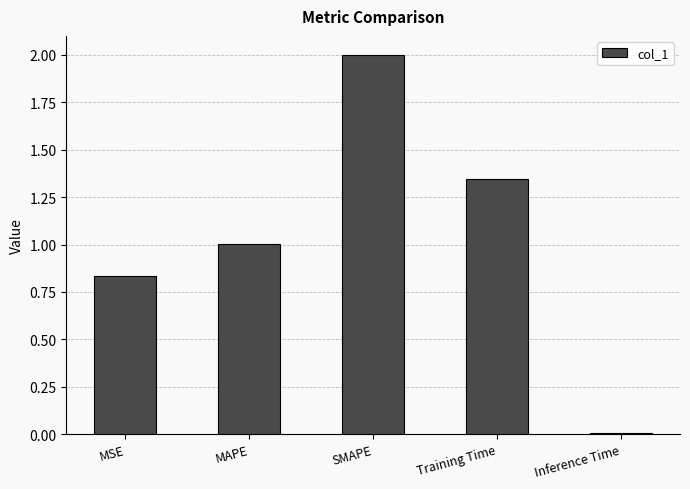

List the labels in order of value, largest first.

SMAPE, Training Time, MAPE, MSE, Inference Time